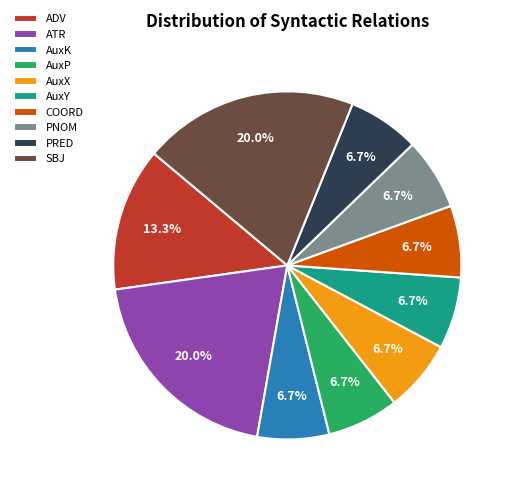

How many slices are in this pie chart?

10